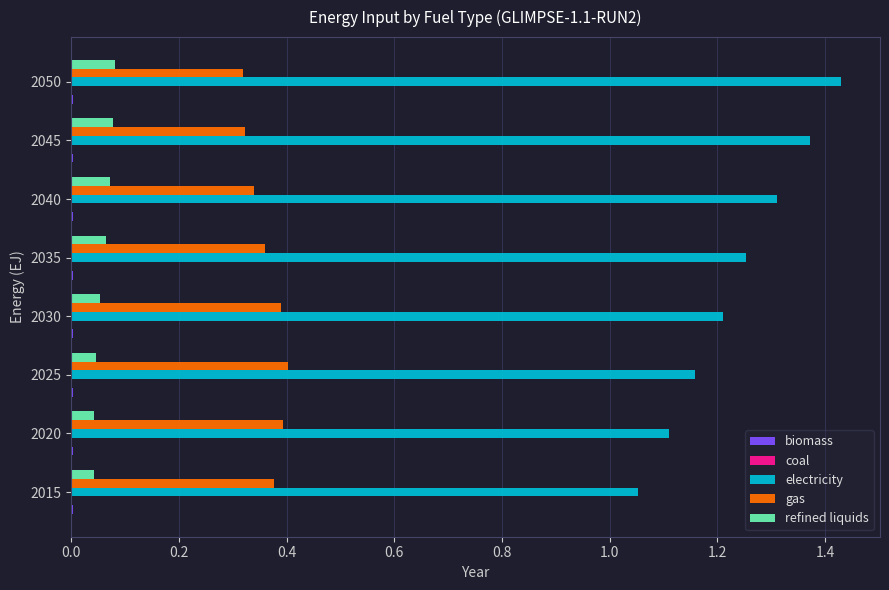

At which category does the chart reach its peak across all series?

2050